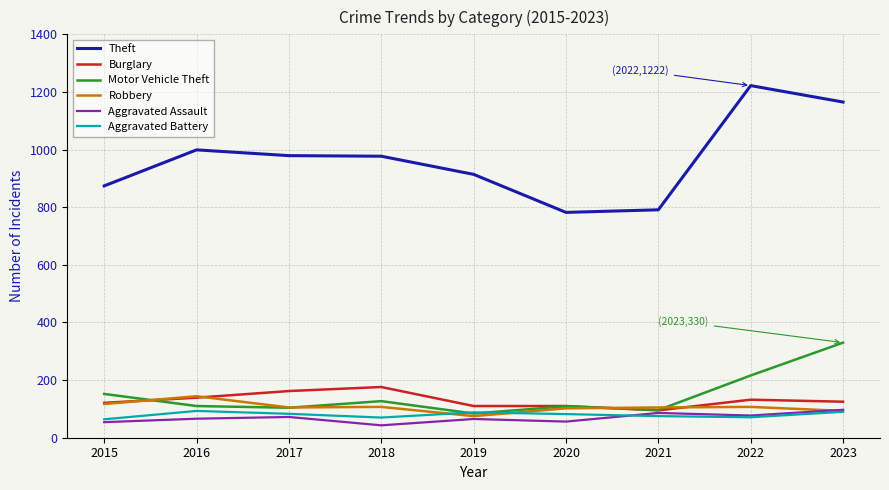

Is it true that Robbery equals 201 at 2015?

False